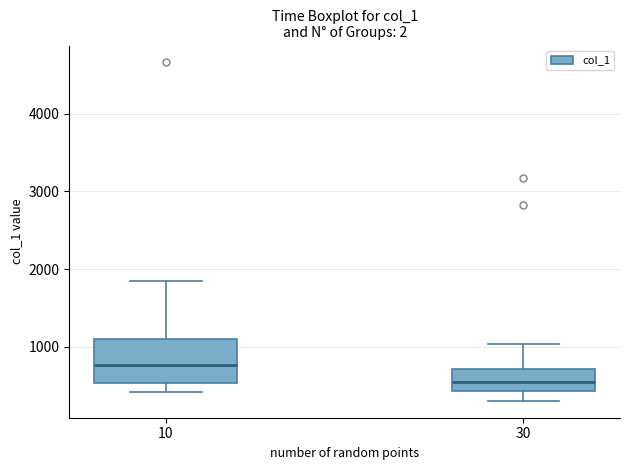

Which box's median line is the highest?

10